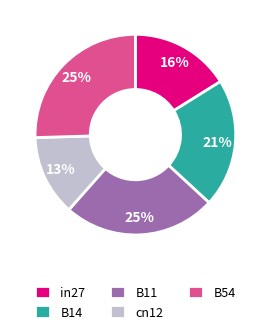

How many slices are in this pie chart?

5